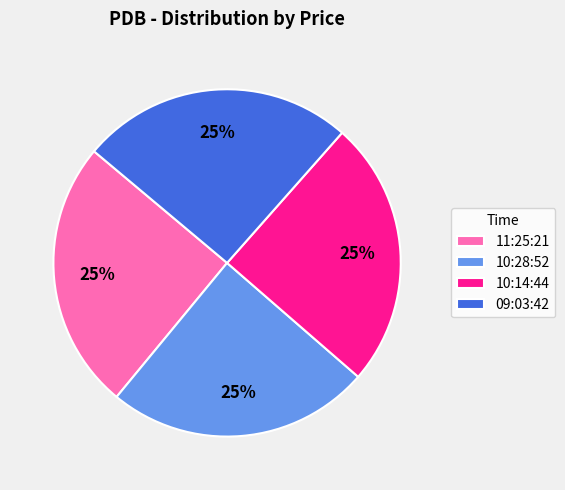

To the nearest percent, what is the average slice percentage?

25%